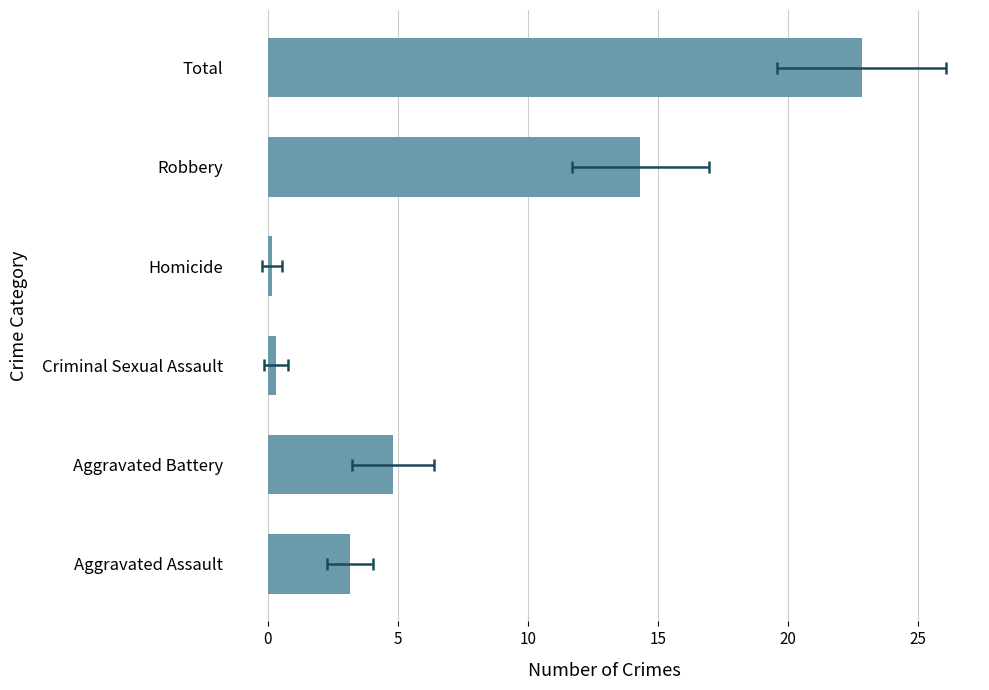

Does the chart contain stacked bars?

No